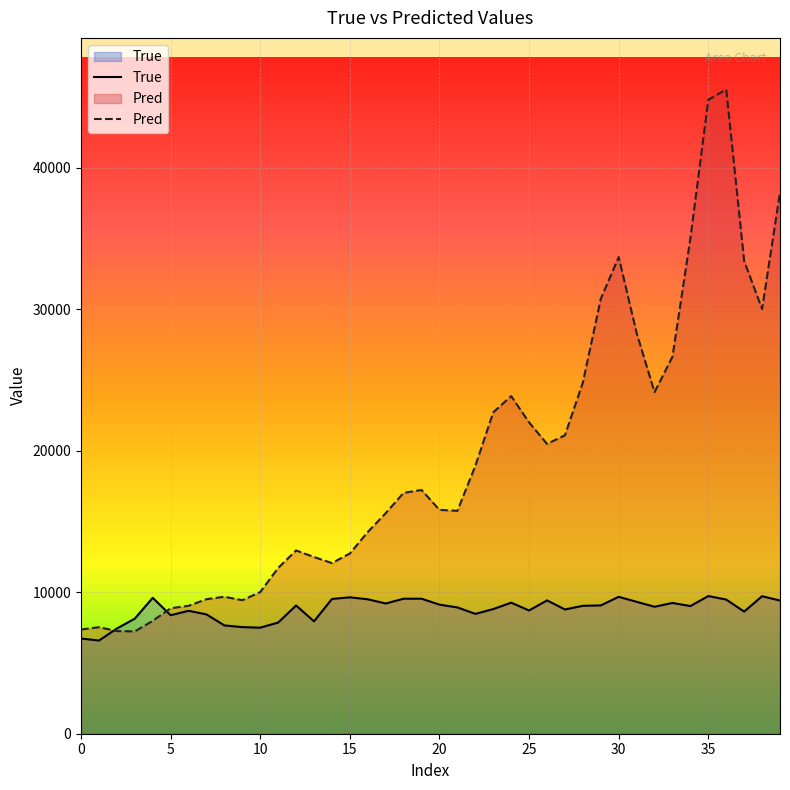

Between 16 and 10, which is larger?

16